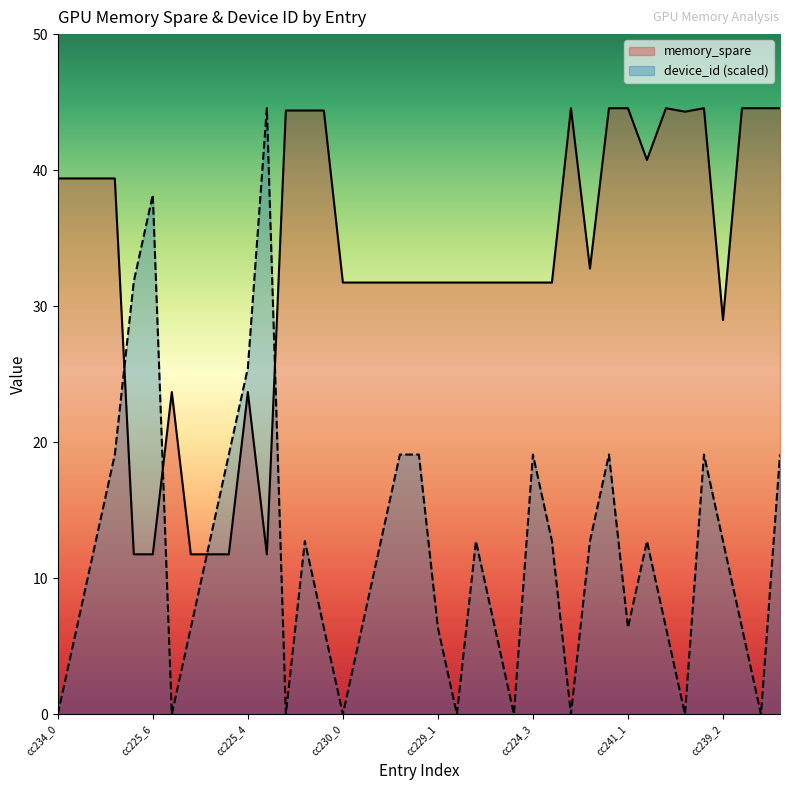

What is the value of the memory_spare point at the 39th from the left?

44.6